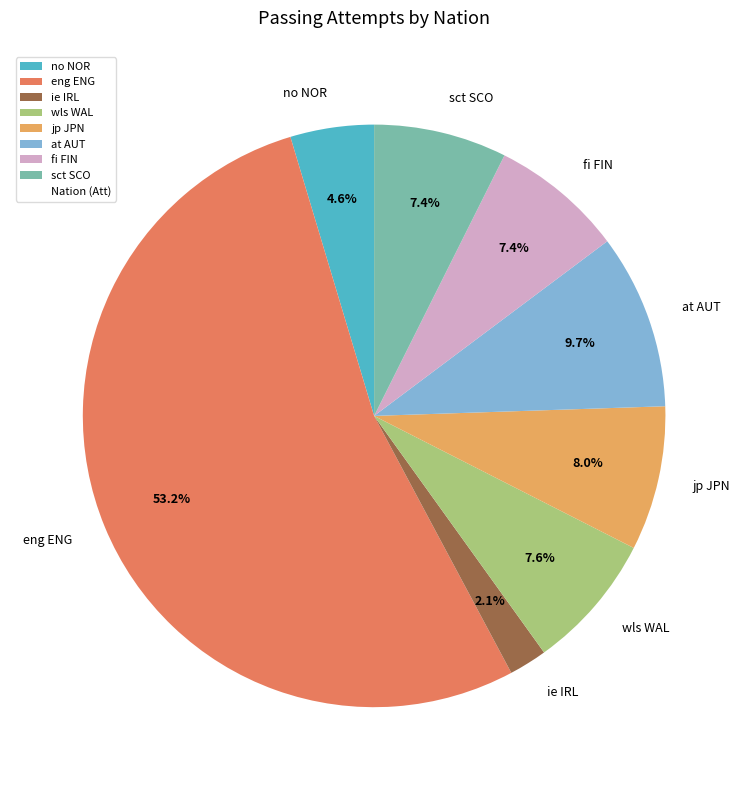

Is there any slice that represents more than half of the pie?

Yes